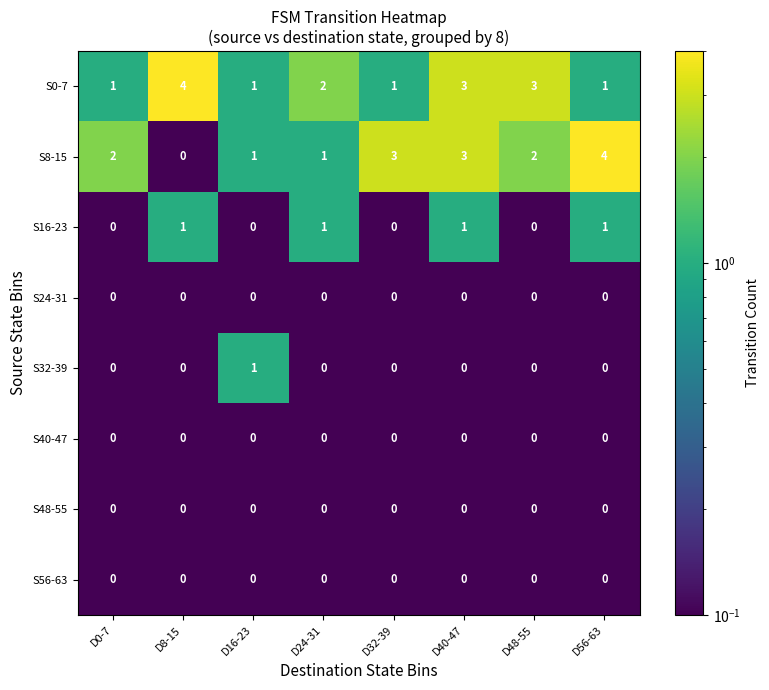

What is the maximum value for S0-7?

4